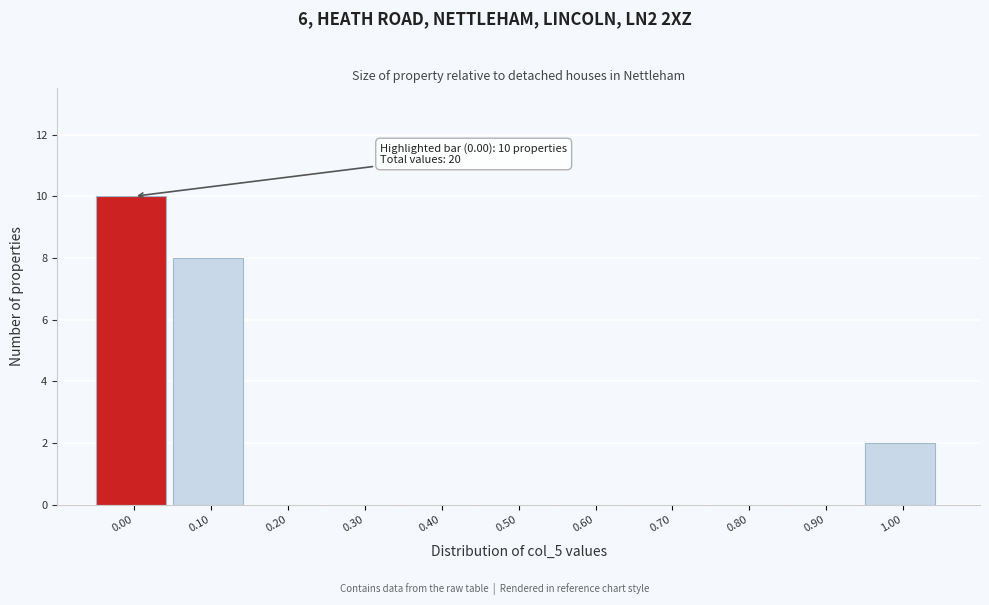

Reading right to left, transcribe all the data shown in this chart.

1.00=2	0.90=0	0.80=0	0.70=0	0.60=0	0.50=0	0.40=0	0.30=0	0.20=0	0.10=8	0.00=10